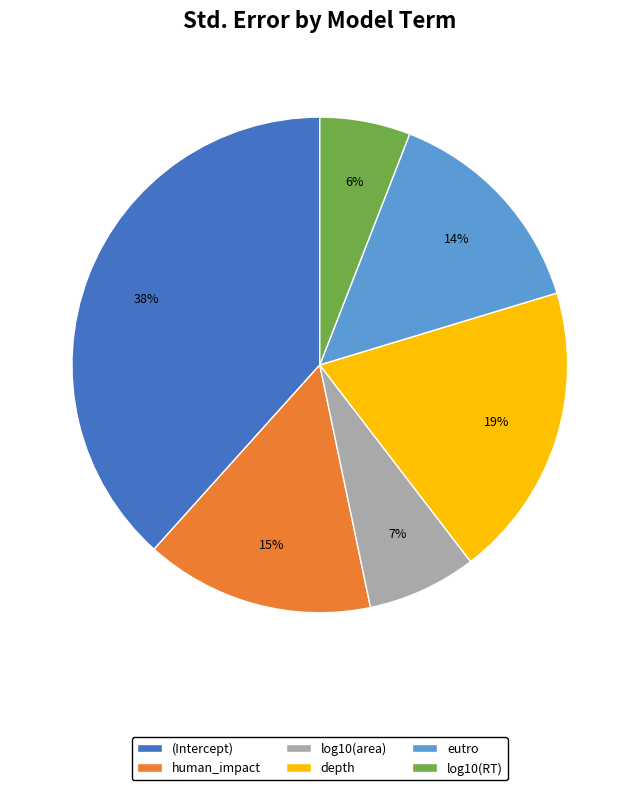

Is it true that human_impact is 15% of the pie?

True